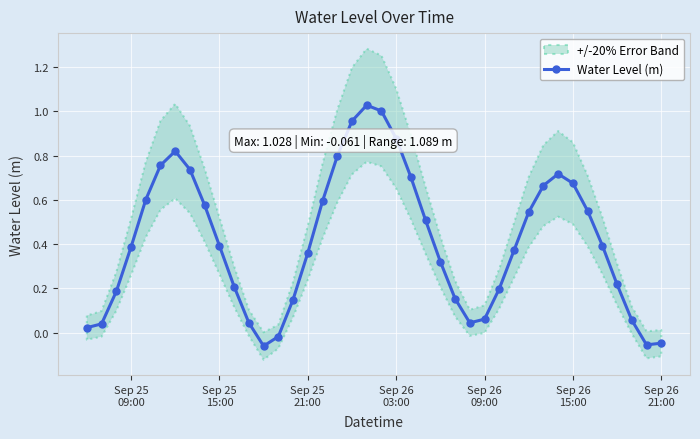

How many values in Water Level (m) are below zero?

4